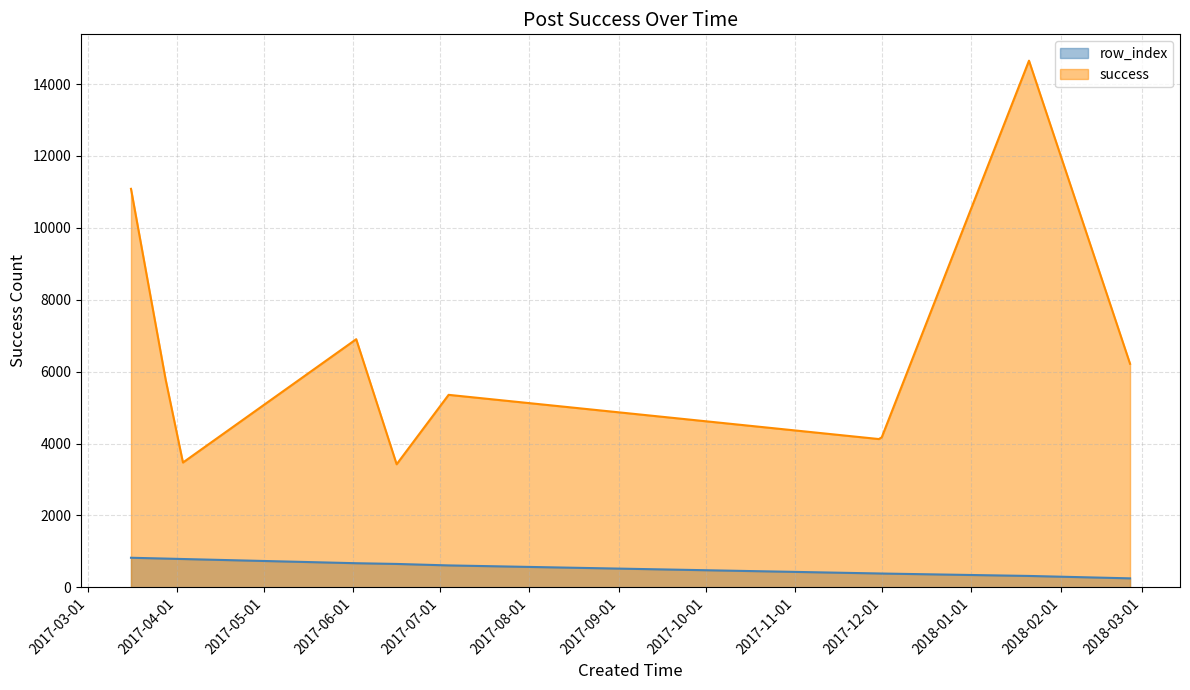

What is the value of the success point at the 3rd from the left?

6902